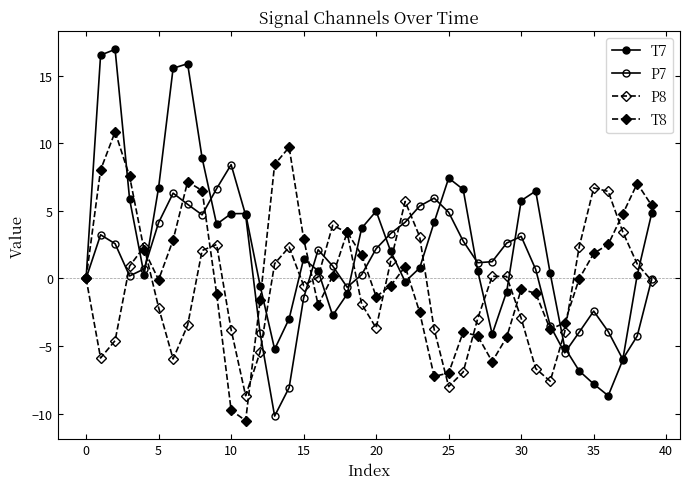

Count the number of categories in the chart.

40